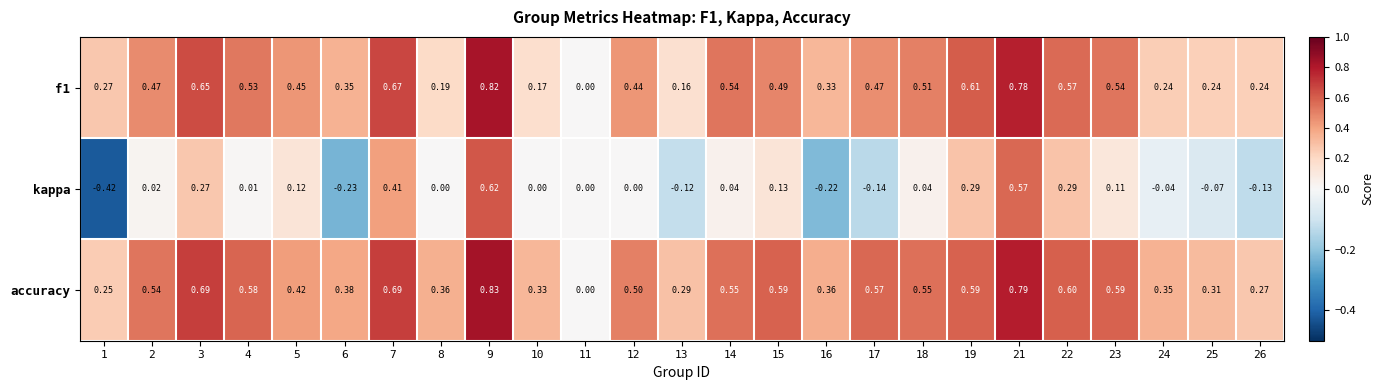

Which series changed the most between 4 and 11?

accuracy